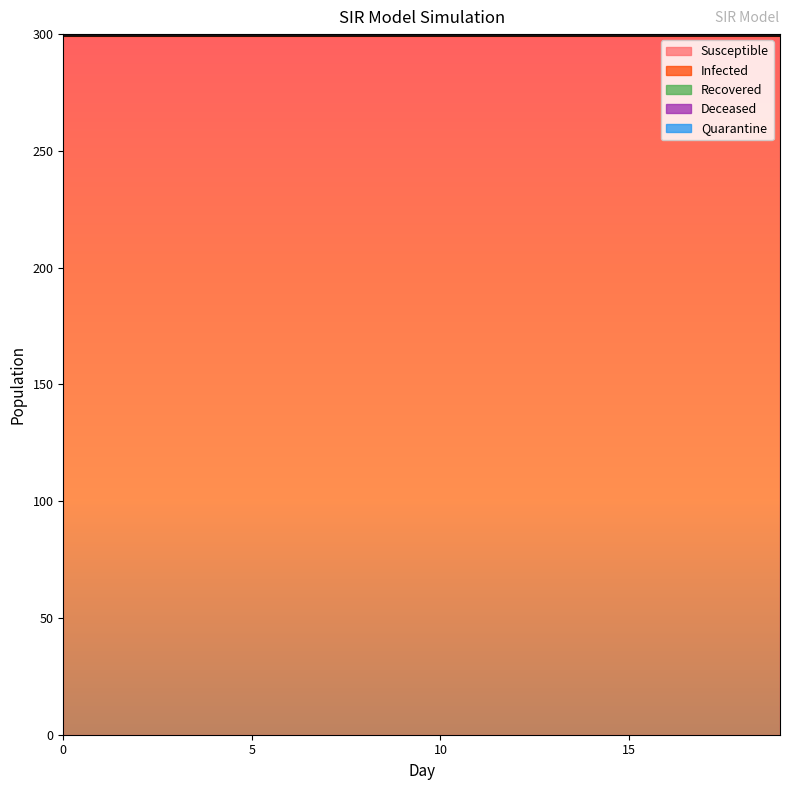

Reading right to left, transcribe all the data shown in this chart.

Susceptible: 299	299	299	299	299	299	299	299	299	299	299	299	299	299	299	299	299	299	299	299
Infected: 1	1	1	1	1	1	1	1	1	1	1	1	1	1	1	1	1	1	1	1
Recovered: 0	0	0	0	0	0	0	0	0	0	0	0	0	0	0	0	0	0	0	0
Deceased: 0	0	0	0	0	0	0	0	0	0	0	0	0	0	0	0	0	0	0	0
Quarantine: 0	0	0	0	0	0	0	0	0	0	0	0	0	0	0	0	0	0	0	0